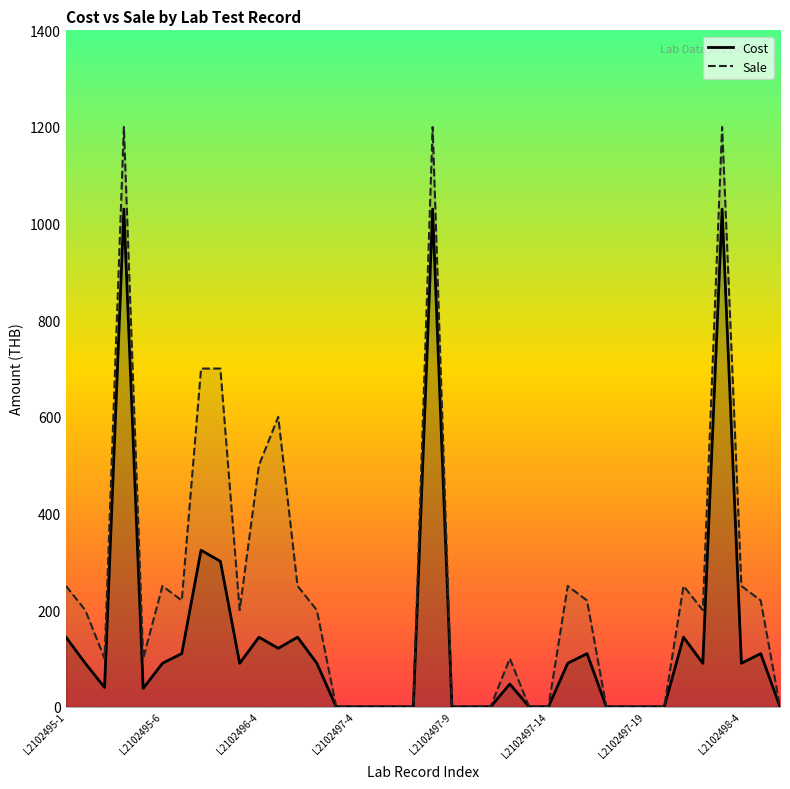

Is the value of Cost at L2102497-5 greater than the value of Sale at L2102497-8?

No